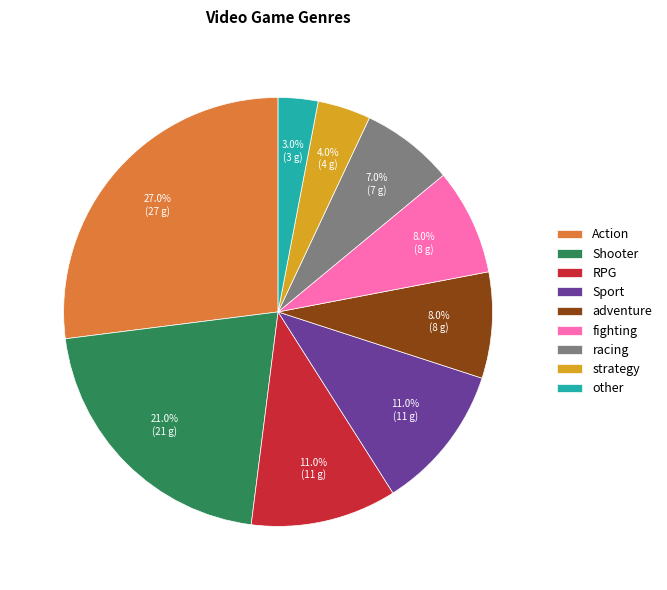

Is the sum of RPG and racing greater than half?

No